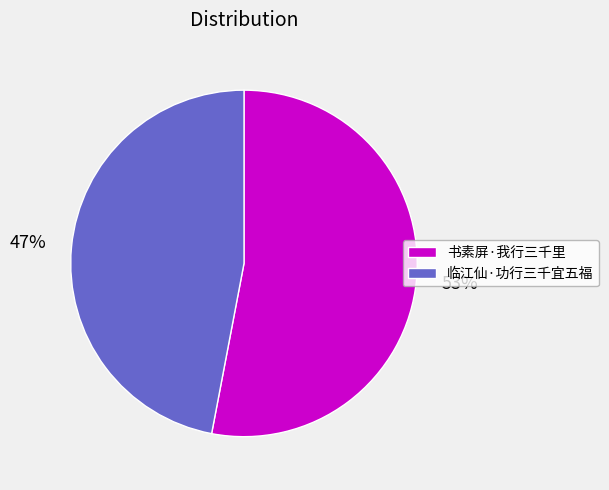

What is the smallest slice in the pie chart?

临江仙·功行三千宜五福